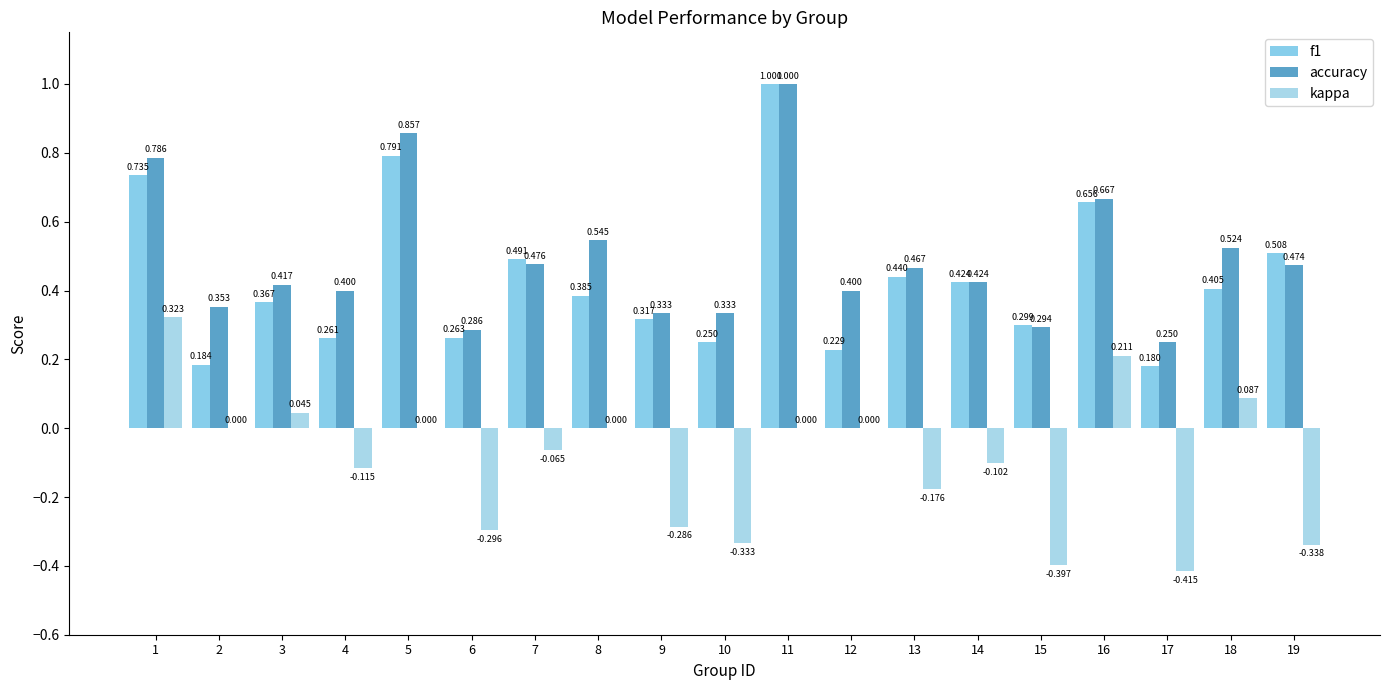

At which category does the chart reach its peak across all series?

11